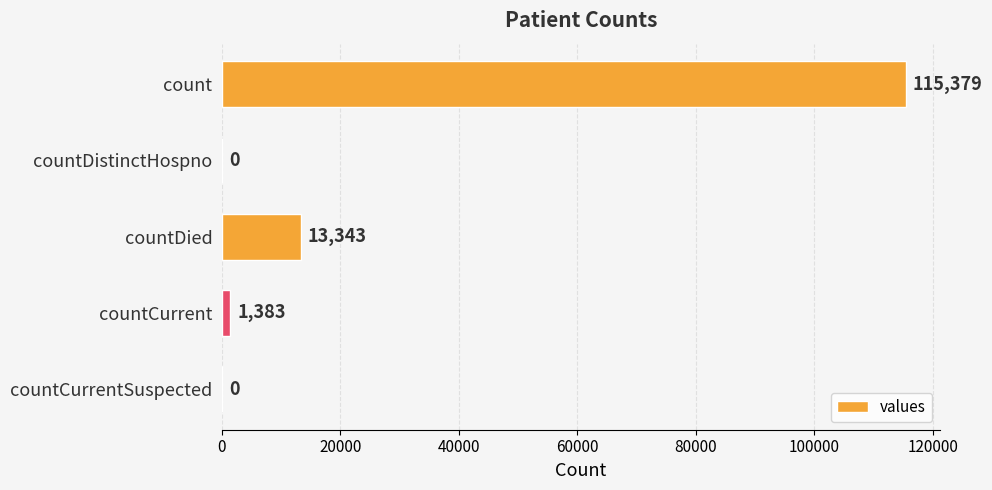

Reading top to bottom, transcribe all the data shown in this chart.

count=115379	countDistinctHospno=0	countDied=13343	countCurrent=1383	countCurrentSuspected=0